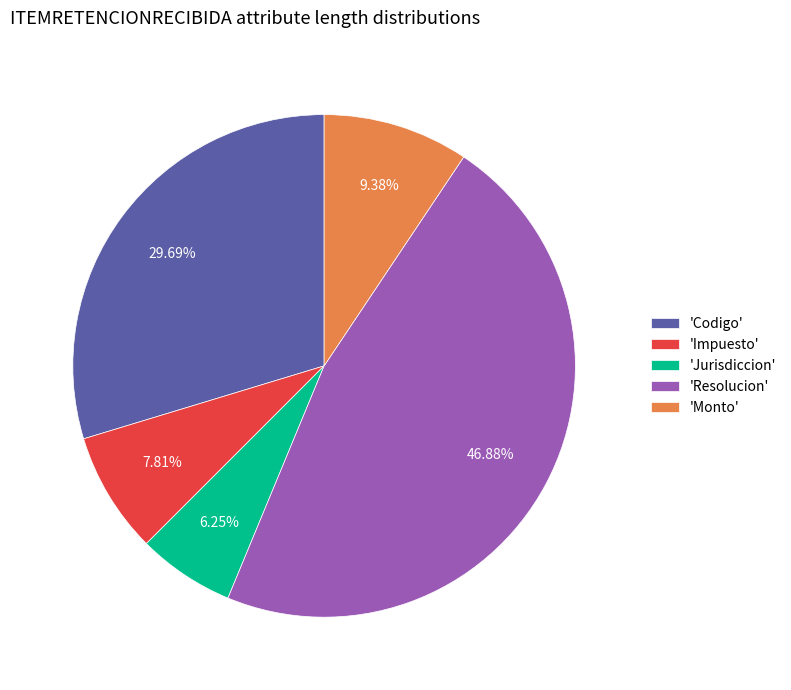

How many segments does this pie chart have?

5